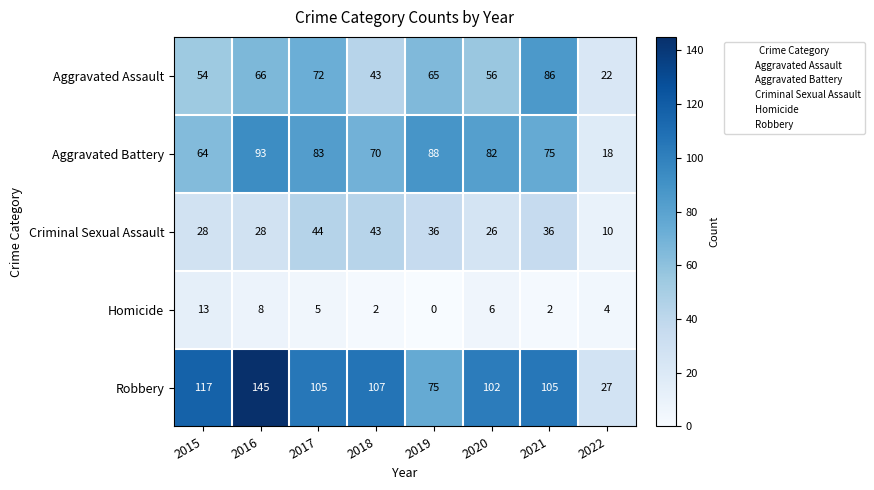

Read the Aggravated Battery value at 2017.

83